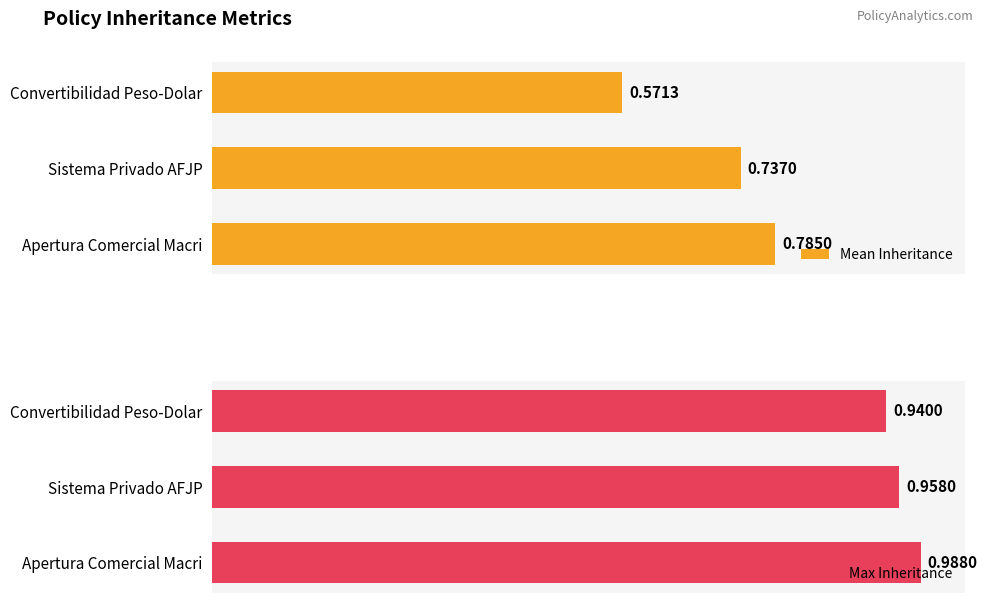

What is the average value of the mean_inheritance series?

0.7